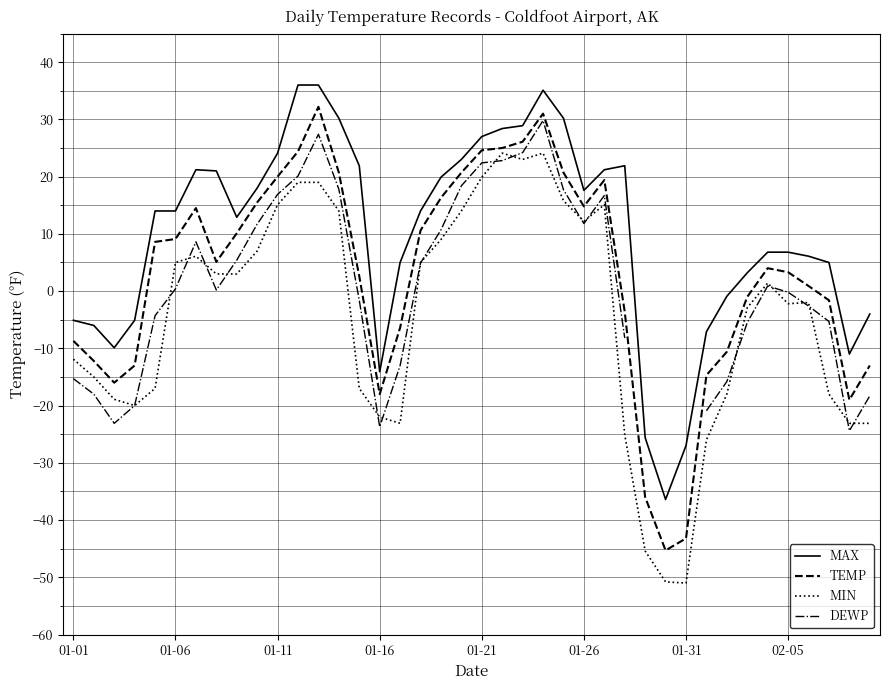

Which series has the largest total across all categories?

MAX